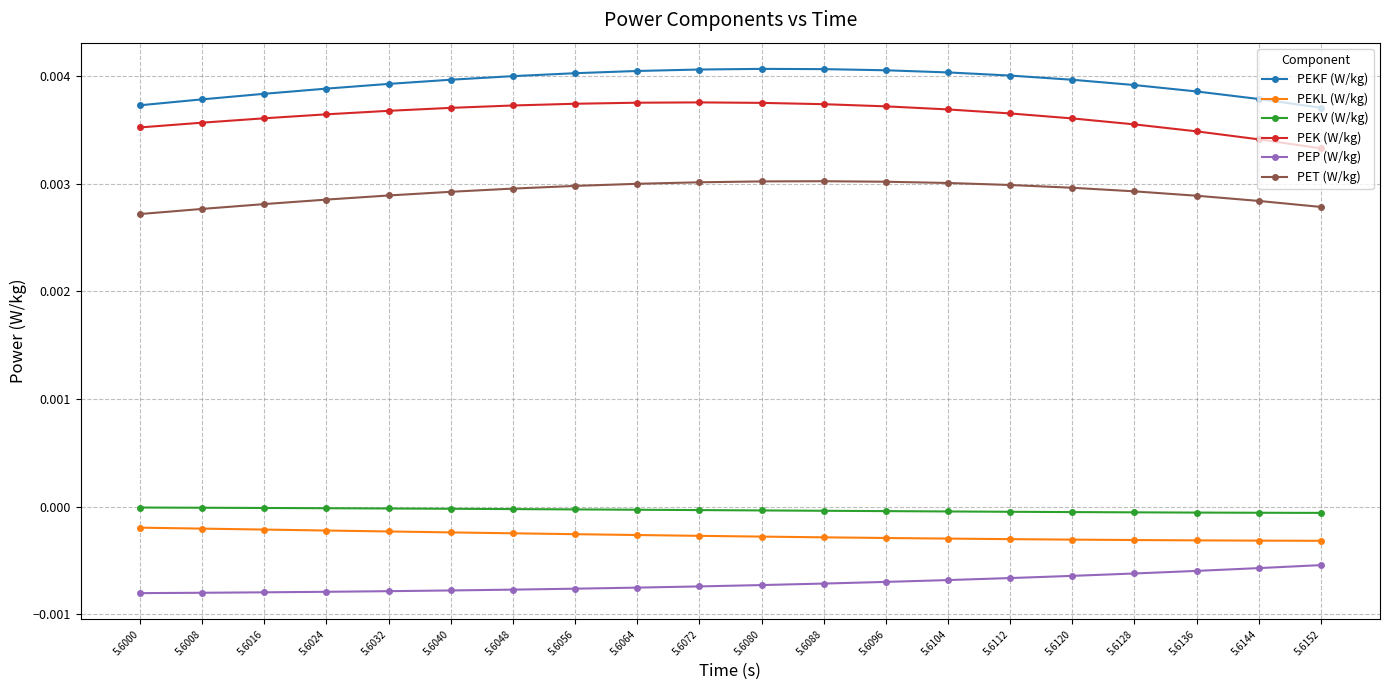

True or false: PEKF (W/kg) and PEKV (W/kg) cross at least once.

False